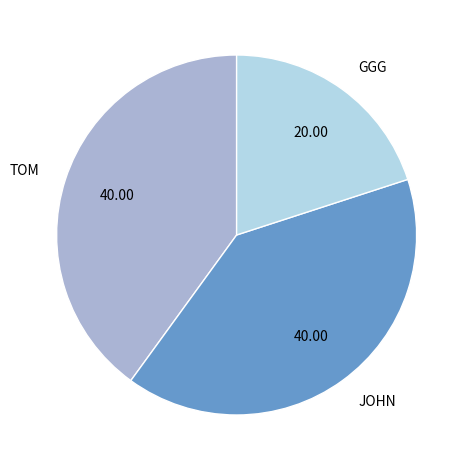

Which category has the smallest portion of the pie?

GGG